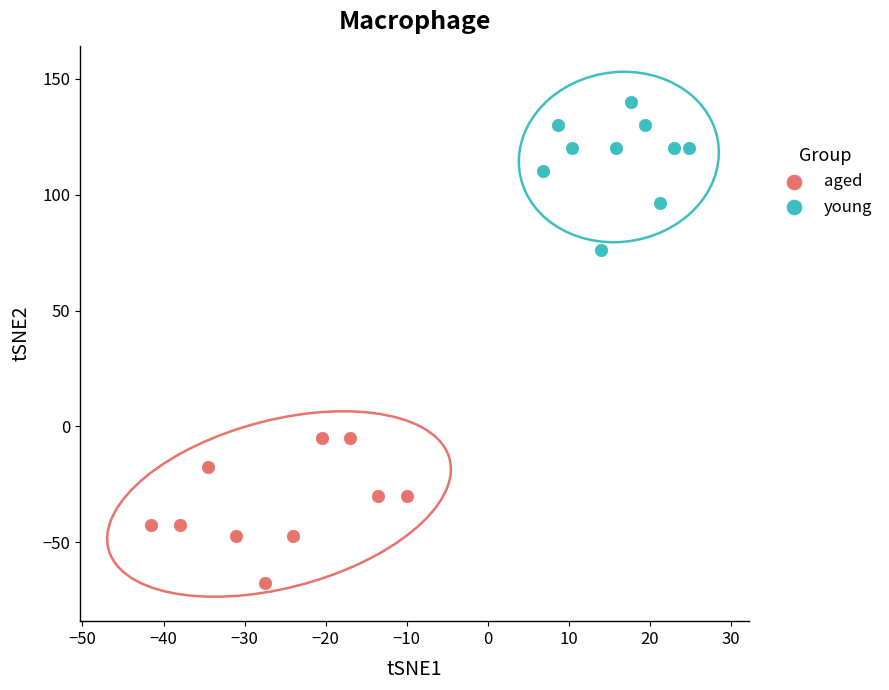

Which series contains the lowest Y value?

aged